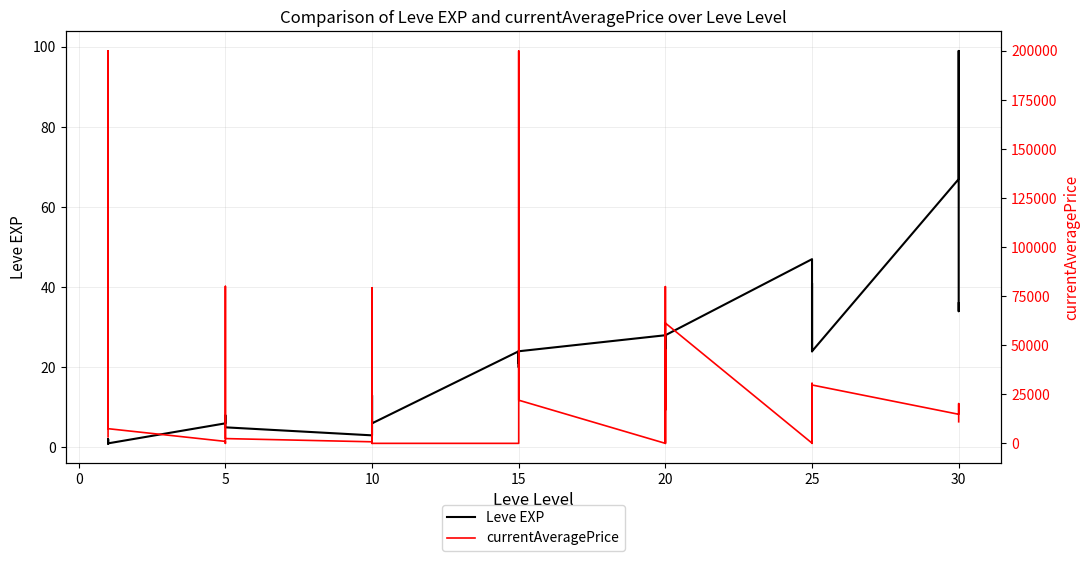

What is the difference between the maximum and minimum values in the Leve EXP series?

98